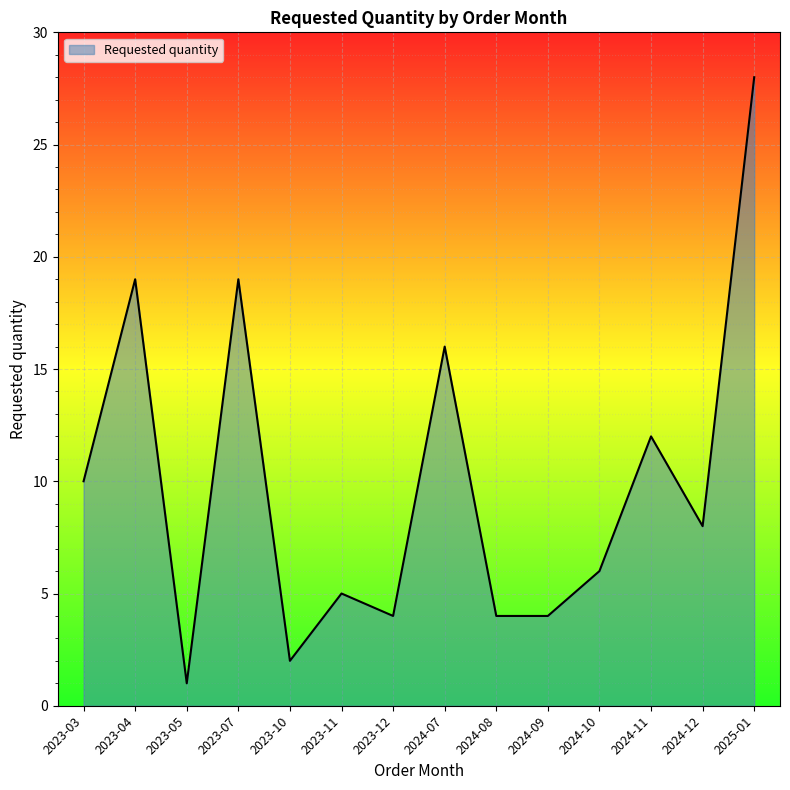

True or false: the data shows 1 at 2023-05.

True